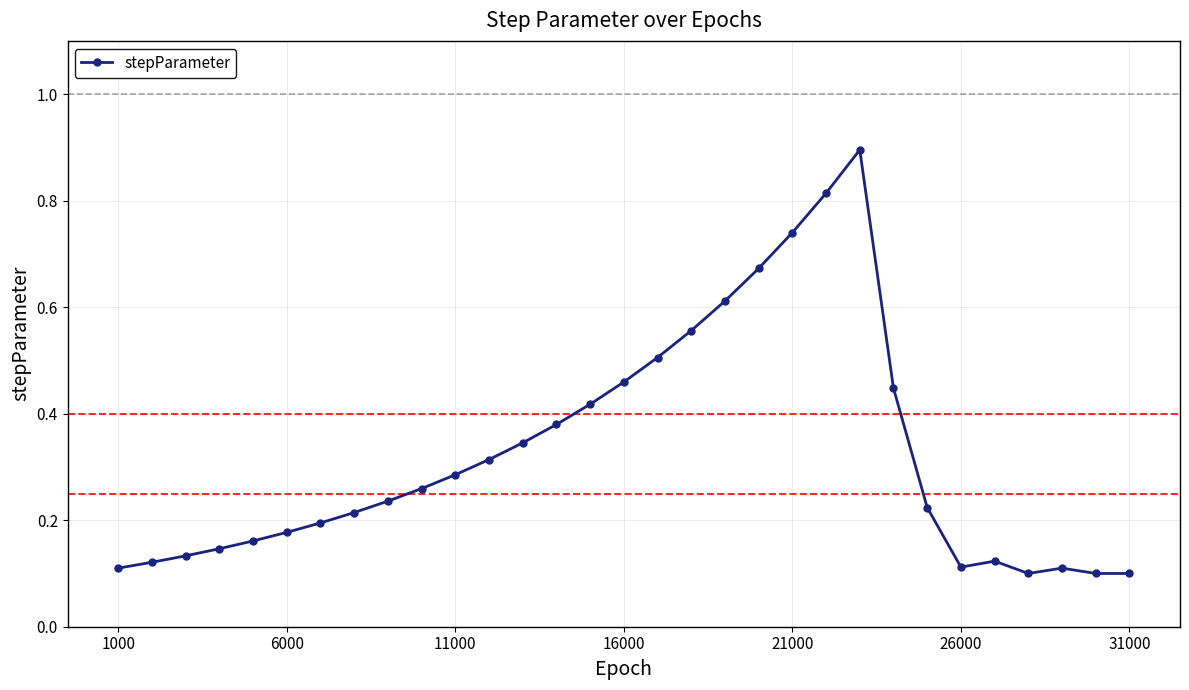

What is the maximum value shown in the chart?

0.9